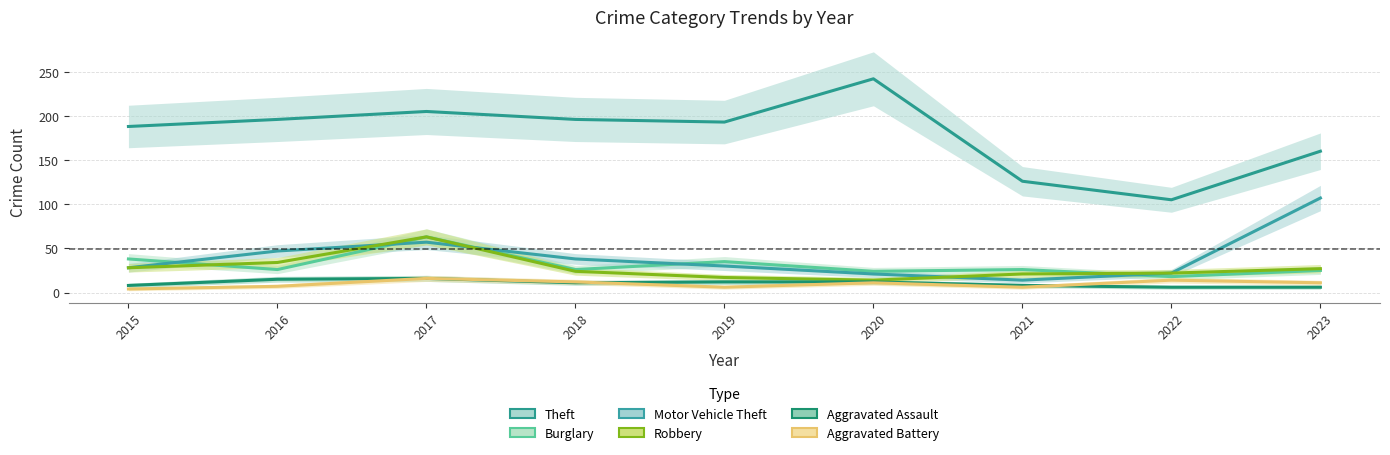

What are all the series names shown in the legend?

Theft, Burglary, Motor Vehicle Theft, Robbery, Aggravated Assault, Aggravated Battery